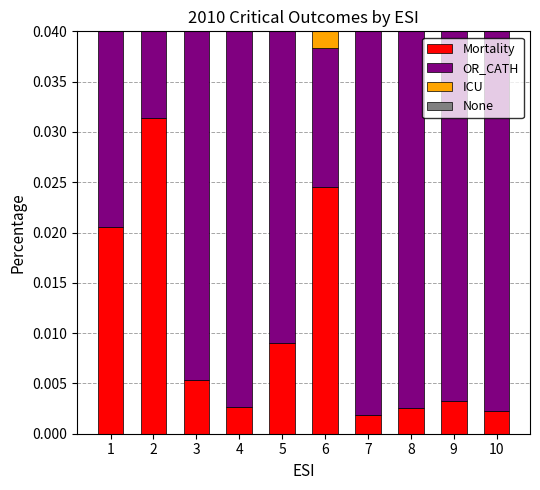

What value does the None series have at 1?

4.7